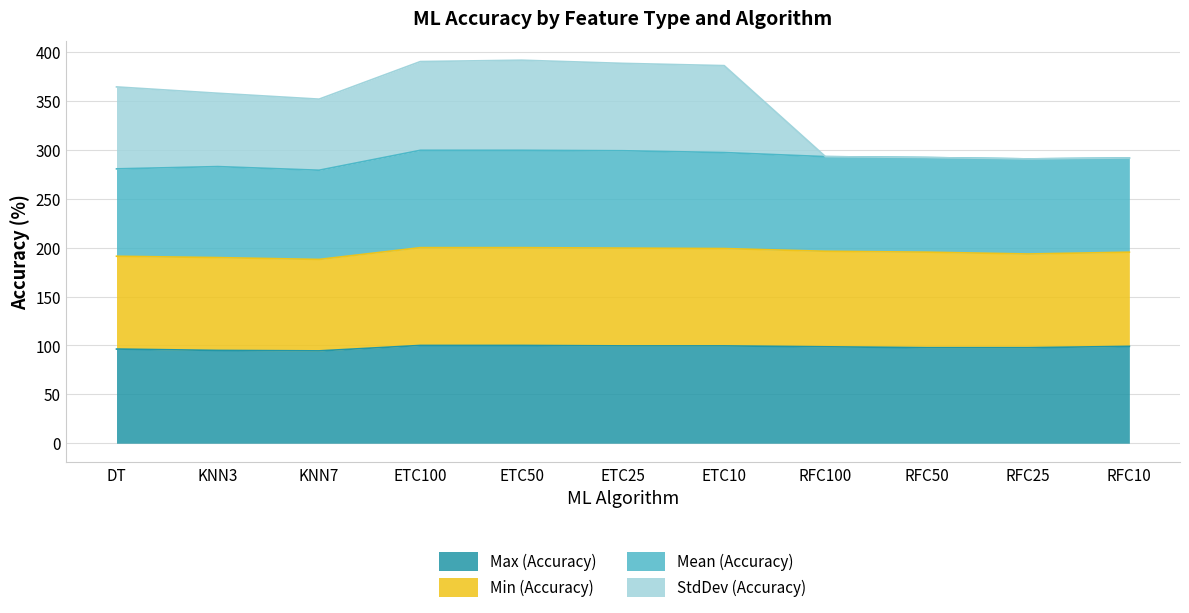

Where does the Max (Accuracy) series first go above 98?

ETC100